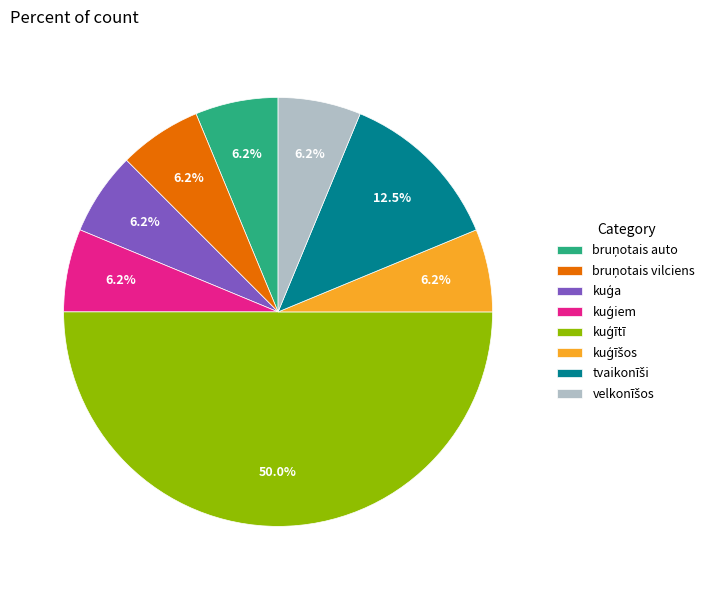

Count the number of slices in the pie.

8